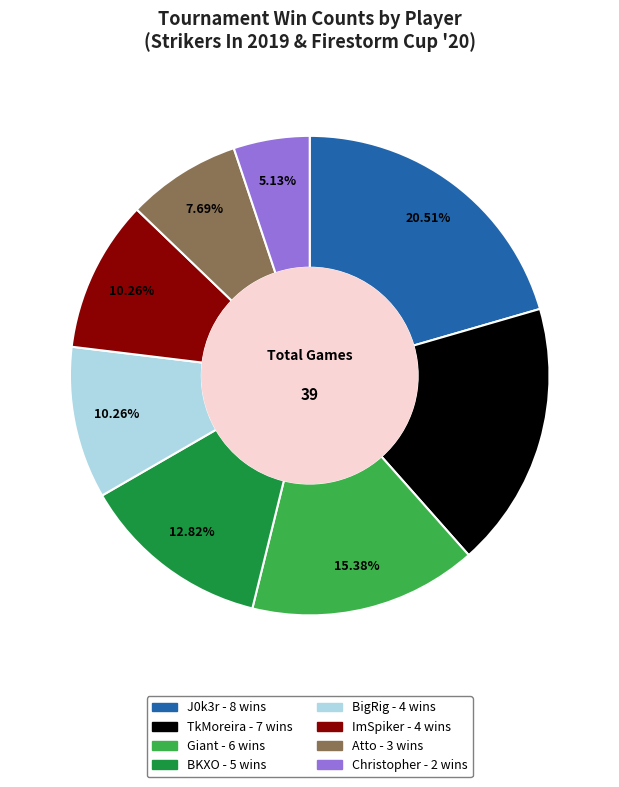

Is there a majority slice in this chart?

No